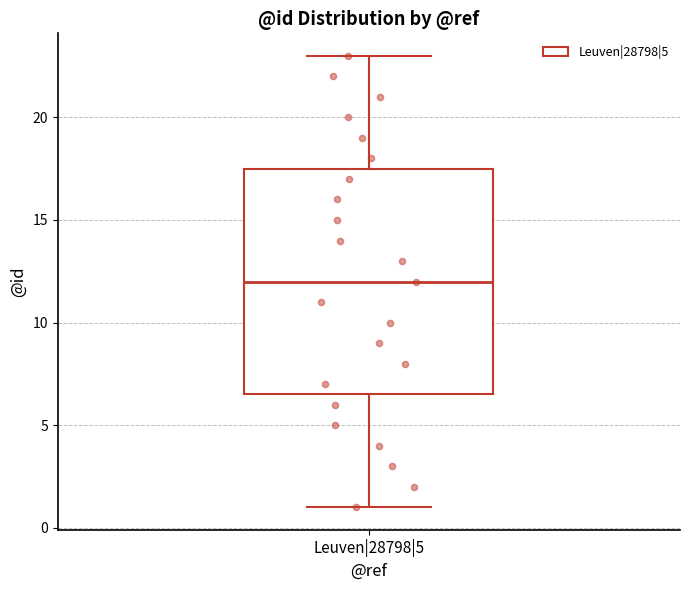

Where does the median line of the box for Leuven|28798|5 sit on the y-axis? The values are not printed on the chart, so give them approximately, as read against the axis.

12.0